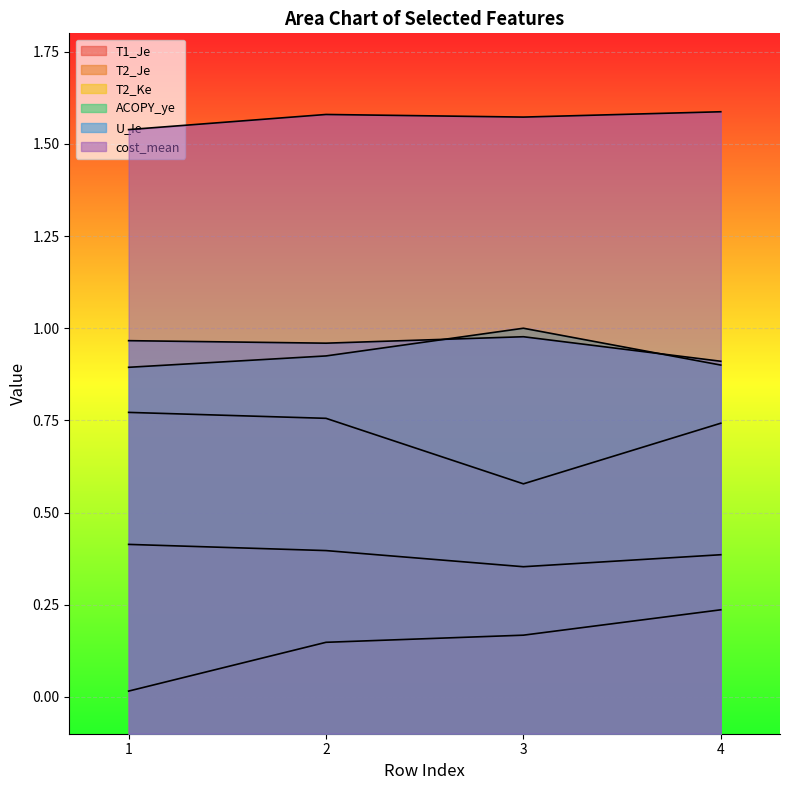

Reading left to right, list all the values displayed in this chart.

T1_Je: 0.0	0.1	0.2	0.2
T2_Je: 0.4	0.4	0.4	0.4
T2_Ke: 0.8	0.8	0.6	0.7
ACOPY_ye: 0.9	0.9	1.0	0.9
U_Ie: 1.0	1.0	1.0	0.9
cost_mean: 1.5	1.6	1.6	1.6